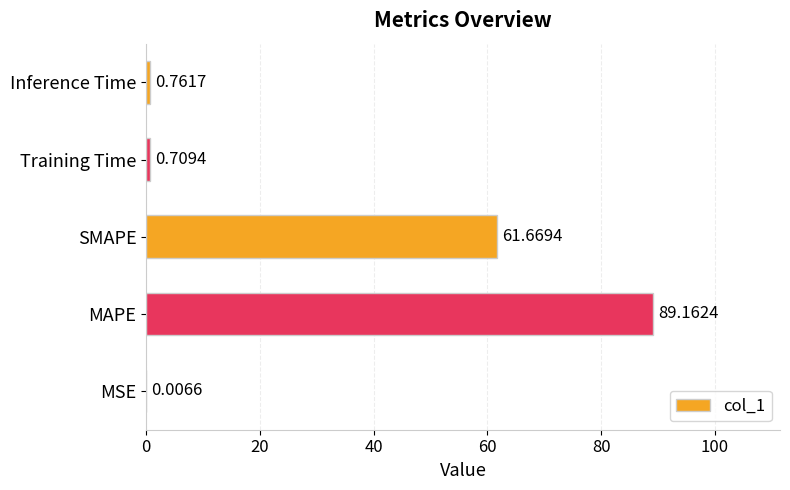

Between Inference Time and SMAPE, which is larger?

SMAPE